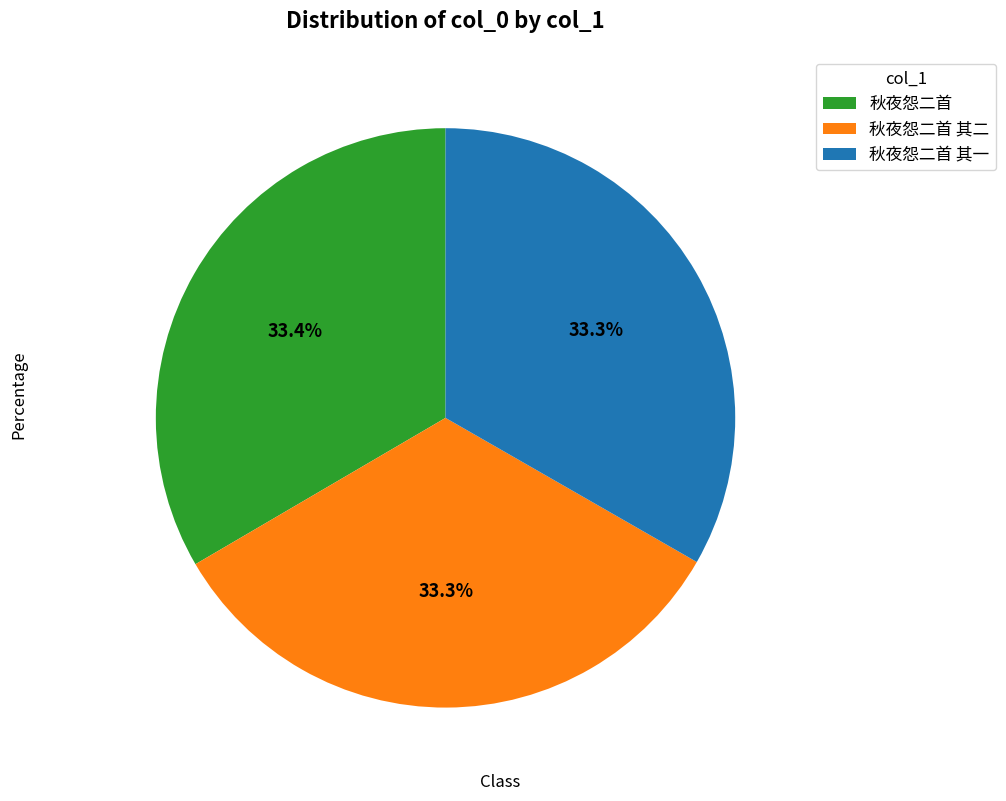

Combined, do 秋夜怨二首 其一 and 秋夜怨二首 其二 account for over 50%?

Yes